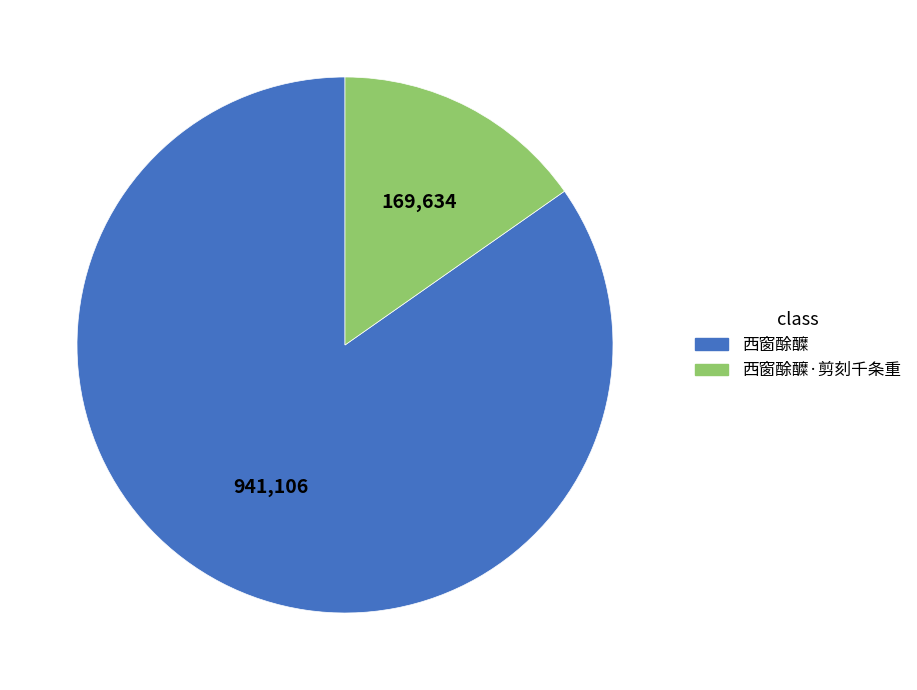

Count the number of slices in the pie.

2